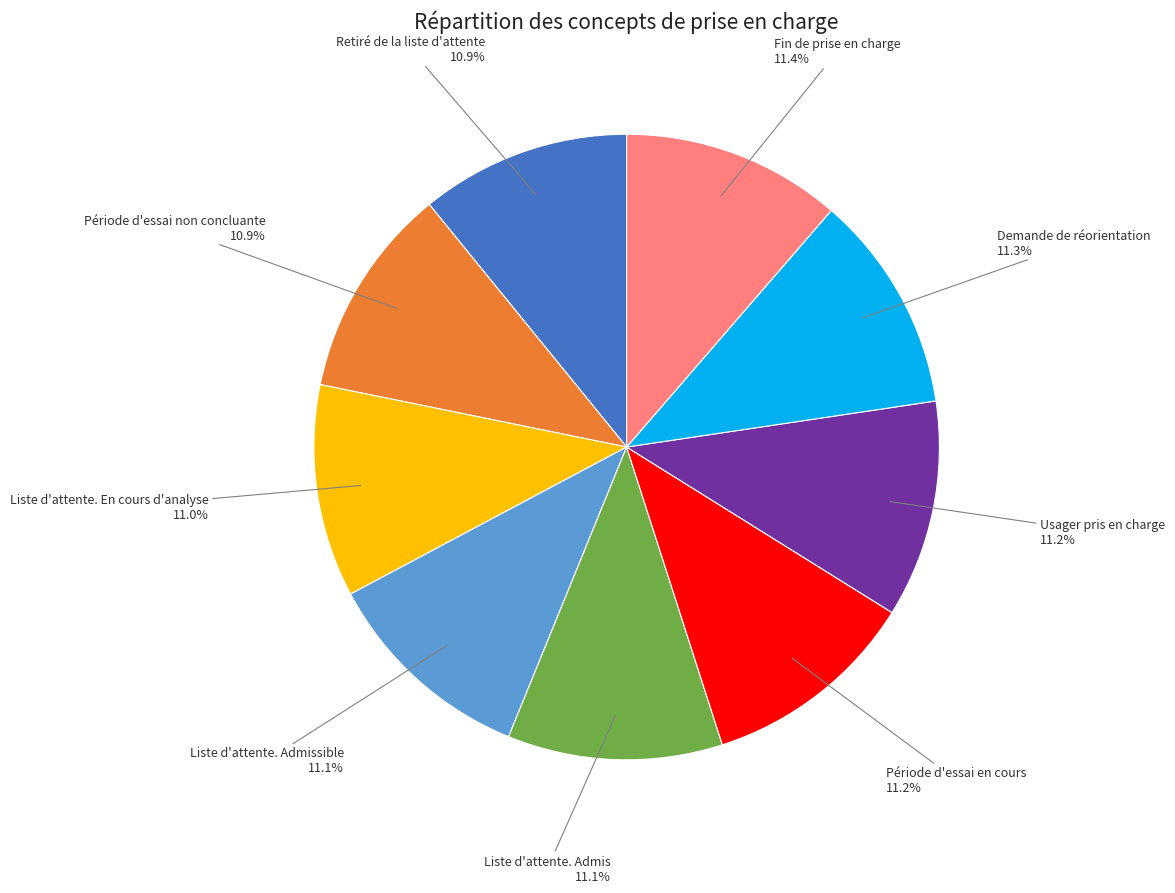

Does any single category account for the majority?

No